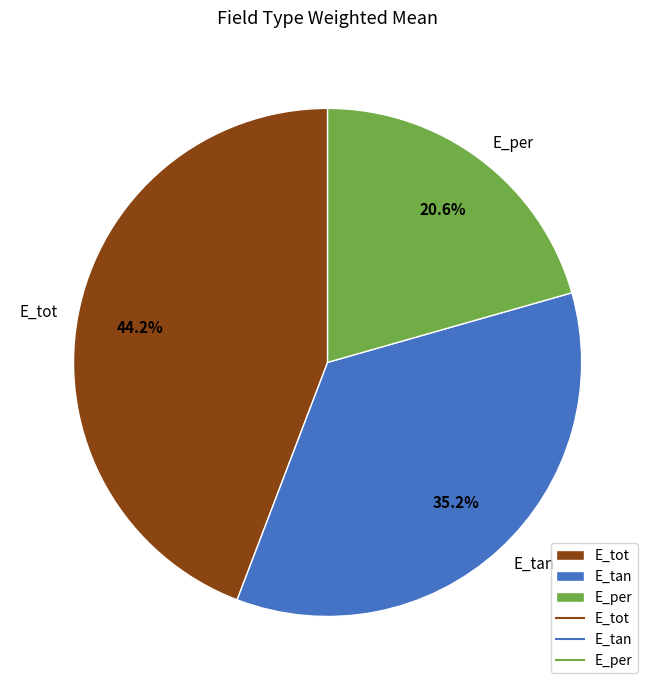

Which slice is the smallest?

E_per